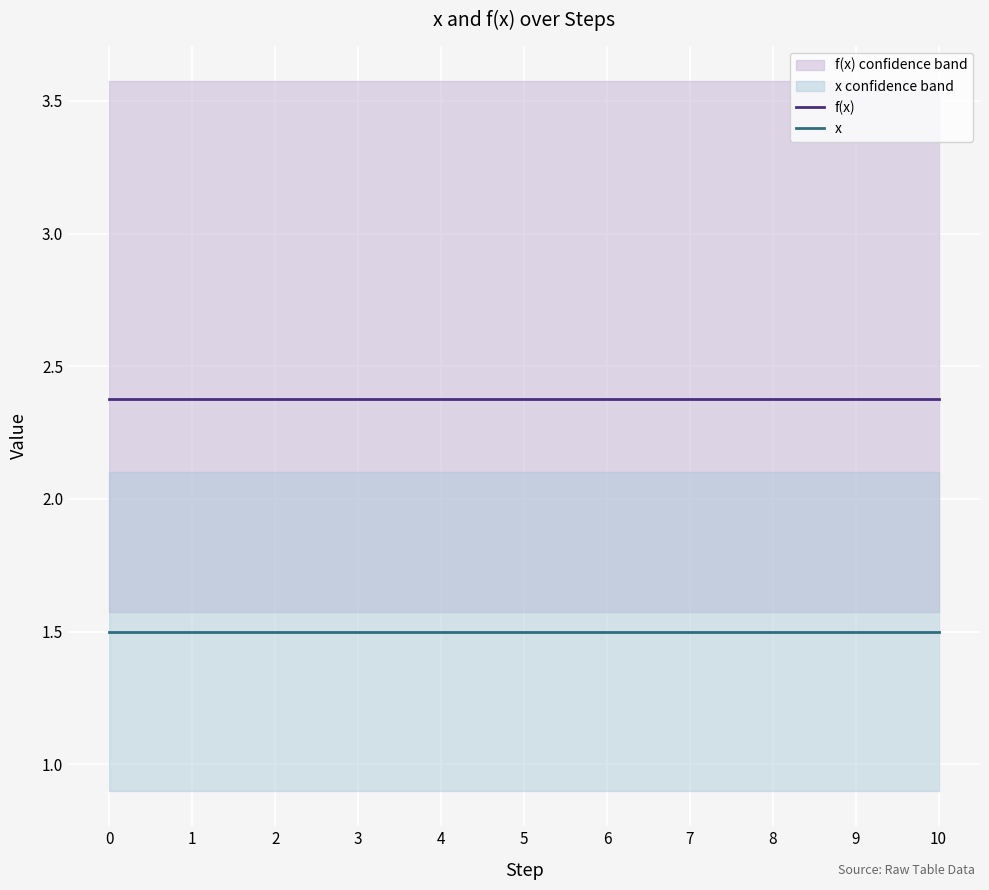

Reading right to left, extract all data points from this chart.

f(x): 2.4	2.4	2.4	2.4	2.4	2.4	2.4	2.4	2.4	2.4	2.4
x: 1.5	1.5	1.5	1.5	1.5	1.5	1.5	1.5	1.5	1.5	1.5